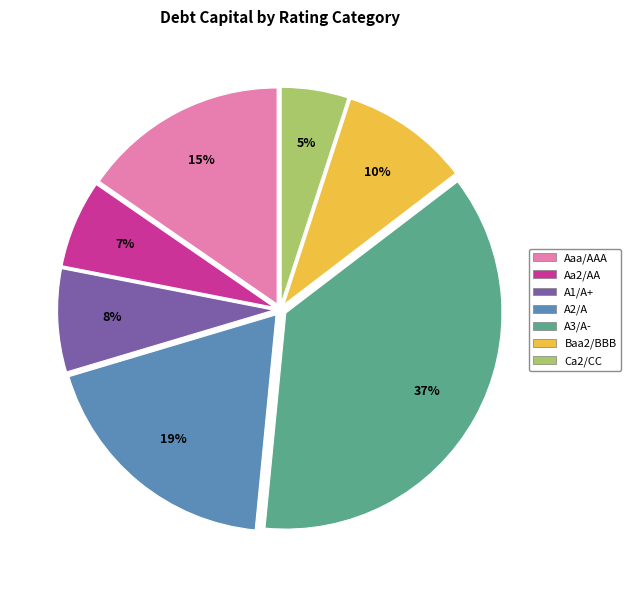

Count the number of slices in the pie.

7